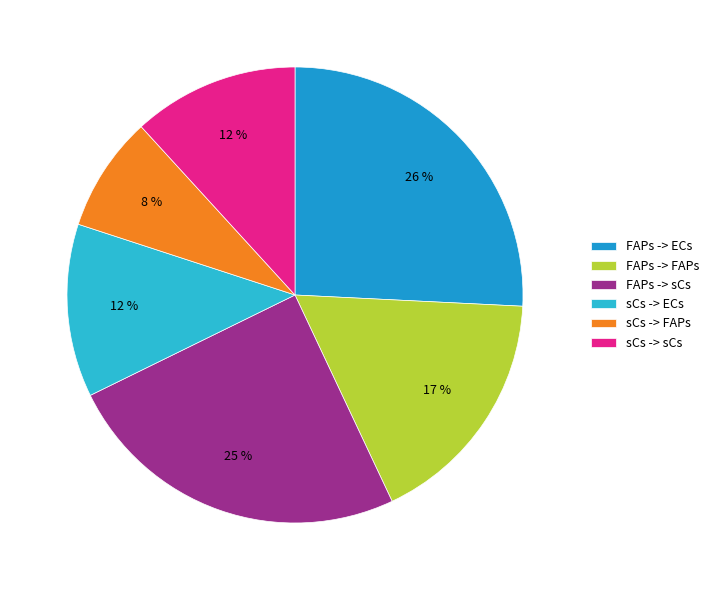

To the nearest percent, what percentage of the pie is FAPs -> sCs?

25%